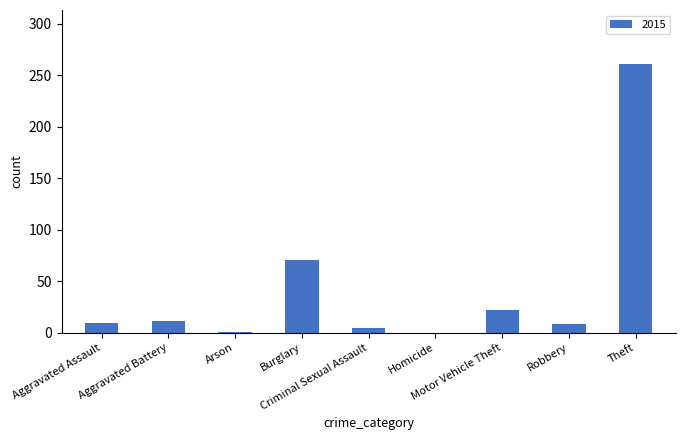

What is the greatest value displayed?

261